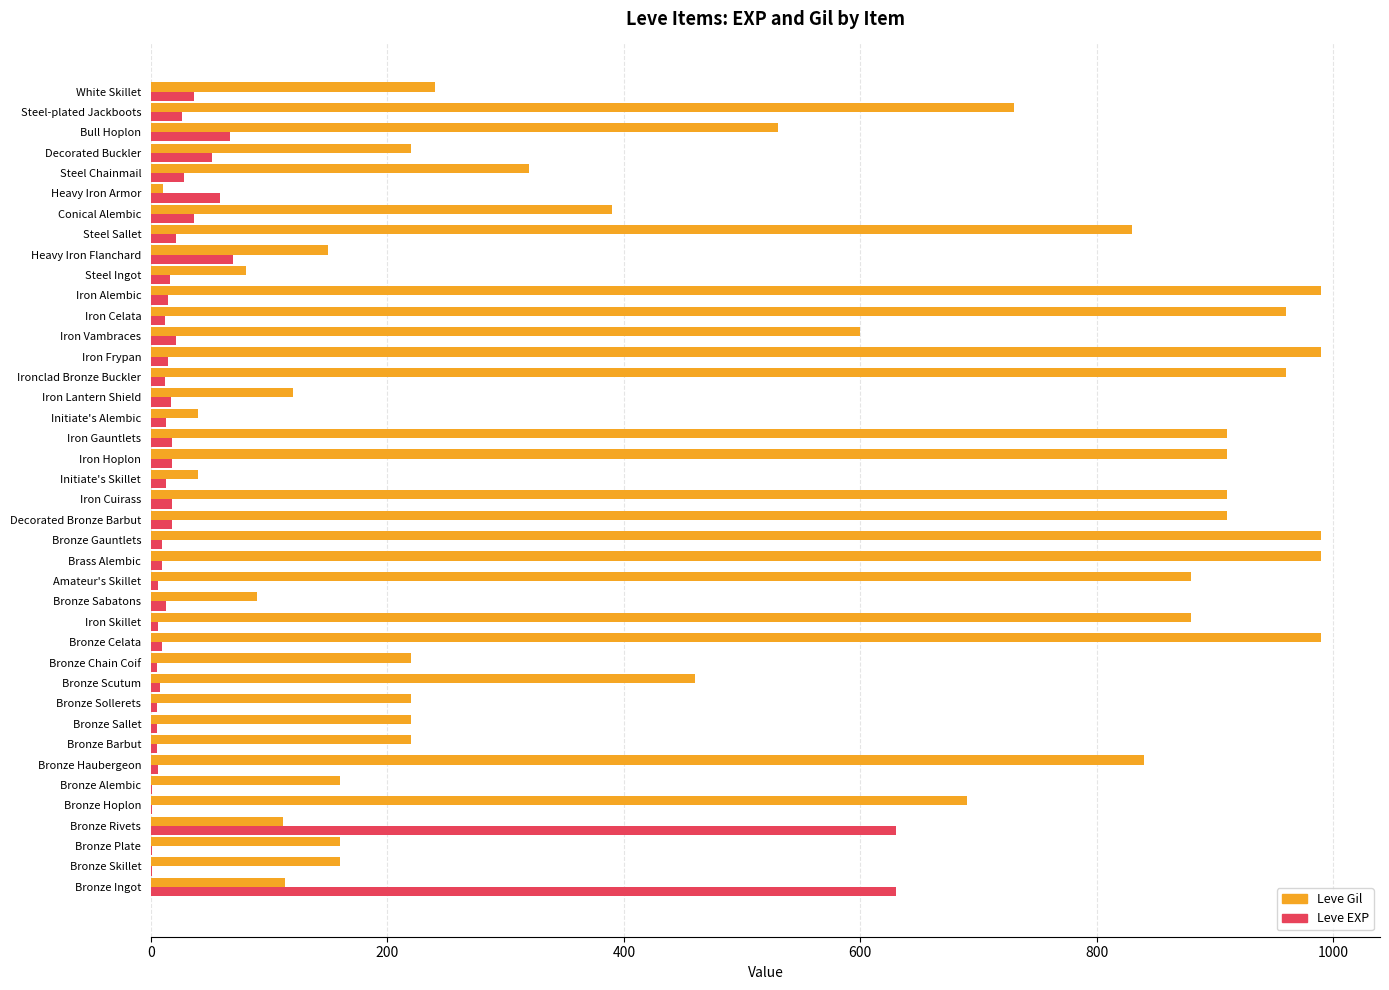

What is the approximate value of Leve EXP at Bull Hoplon?

67